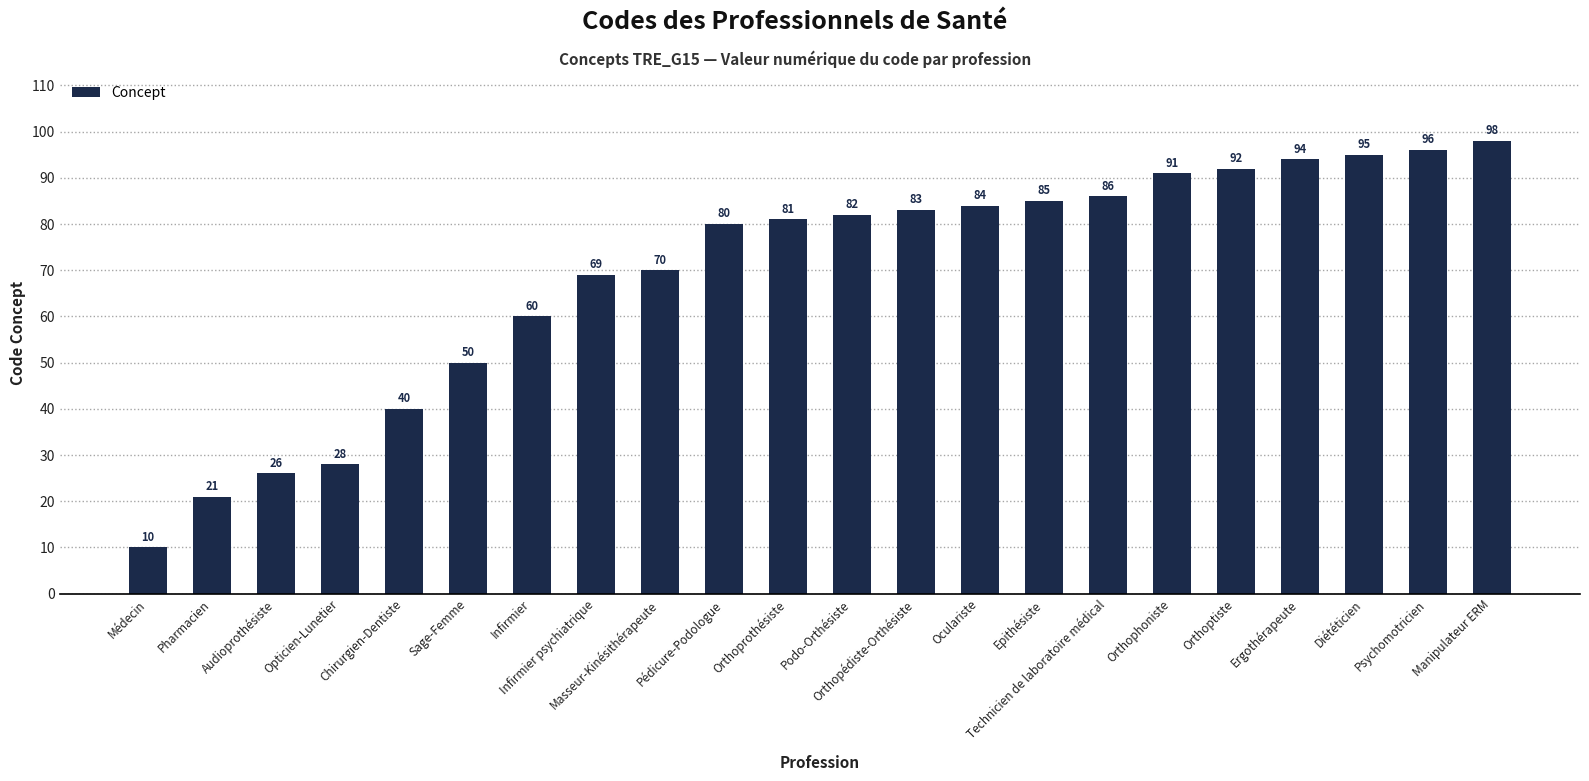

Which category has the lowest value across all series?

Médecin